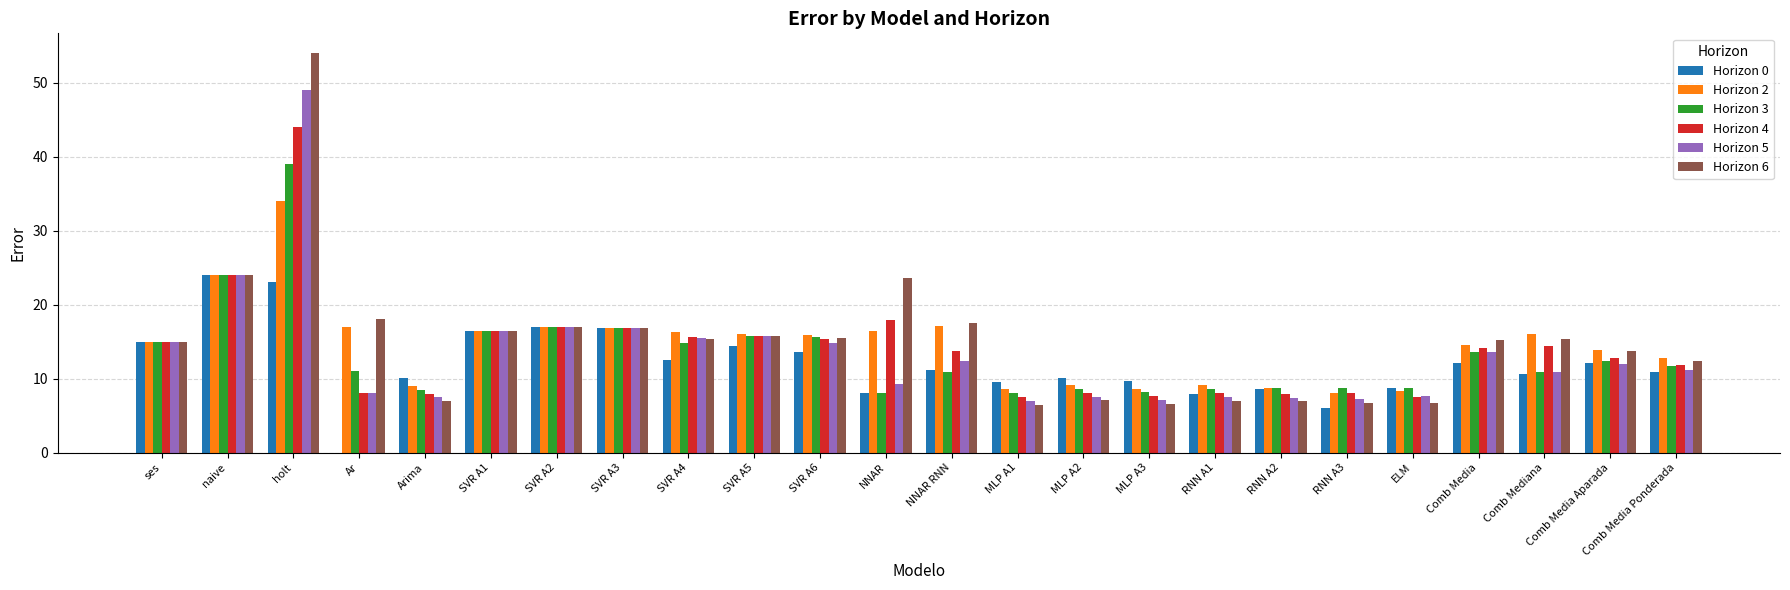

Which label corresponds to the largest value in the chart?

holt